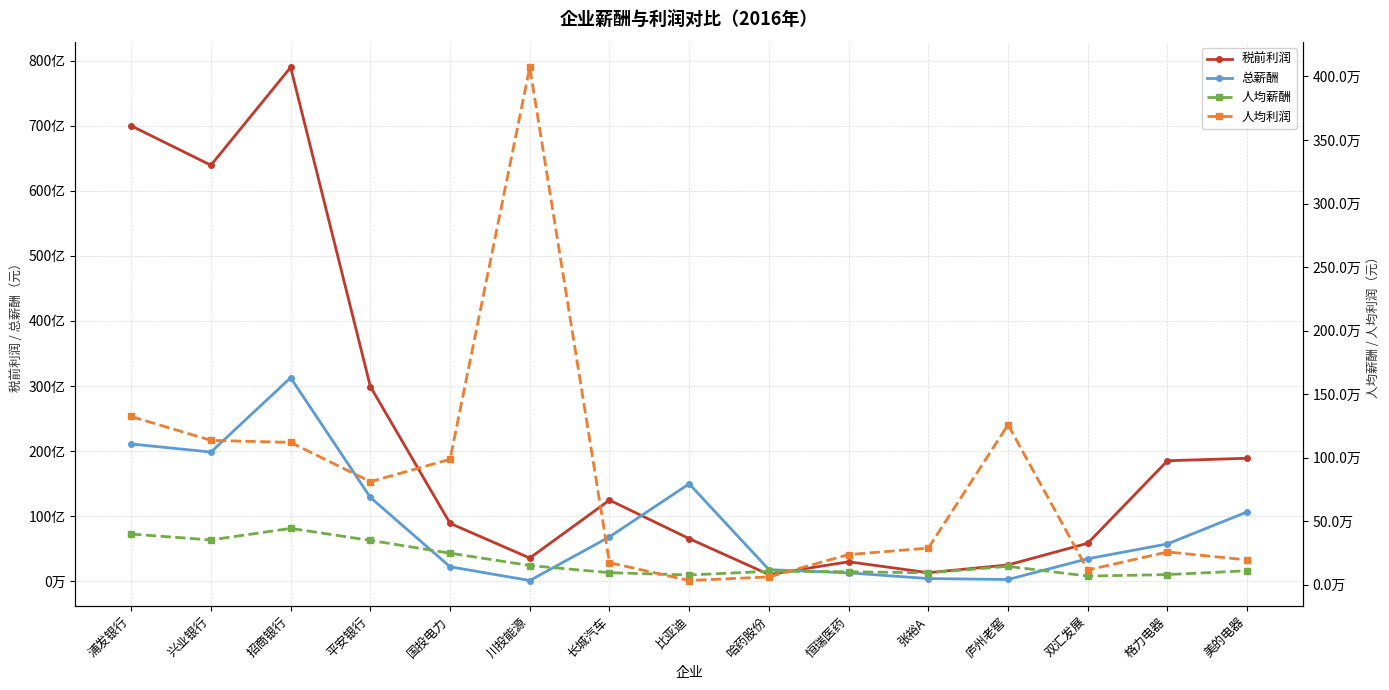

Reading left to right, extract all data points from this chart.

税前利润: 浦发银行=69975000000.0	兴业银行=63925000000.0	招商银行=78963000000.0	平安银行=29935000000.0	国投电力=8917100628.9	川投能源=3583388406.6	长城汽车=12483060793.2	比亚迪=6568410000.0	哈药股份=1053232847.4	恒瑞医药=3013184683.7	张裕A=1337618840.0	庐州老窖=2529877805.4	双汇发展=5861999287.2	格力电器=18531190076.6	美的电器=18914603000.0
总薪酬: 浦发银行=21107000000.0	兴业银行=19863000000.0	招商银行=31284000000.0	平安银行=12896000000.0	国投电力=2247306746.2	川投能源=133755957.1	长城汽车=6840083180.4	比亚迪=14983630000.0	哈药股份=1804787388.3	恒瑞医药=1306253933.7	张裕A=435621220.0	庐州老窖=292335307.3	双汇发展=3475665088.8	格力电器=5756088826.0	美的电器=10675182000.0
人均薪酬: 浦发银行=399511.7	兴业银行=353207.9	招商银行=443990.3	平安银行=349627.2	国投电力=248926.3	川投能源=151995.4	长城汽车=95509.2	比亚迪=77298.2	哈药股份=106483.4	恒瑞医药=103236.7	张裕A=94147.7	庐州老窖=145512.9	双汇发展=68919.2	格力电器=80381.1	美的电器=110717.7
人均利润: 浦发银行=1324481.4	兴业银行=1136727.4	招商银行=1120662.5	平安银行=811576.5	国投电力=987716.1	川投能源=4072032.3	长城汽车=174303.0	比亚迪=33885.4	哈药股份=62141.3	恒瑞医药=238139.9	张裕A=289089.9	庐州老窖=1259272.2	双汇发展=116238.0	格力电器=258779.4	美的电器=196172.9